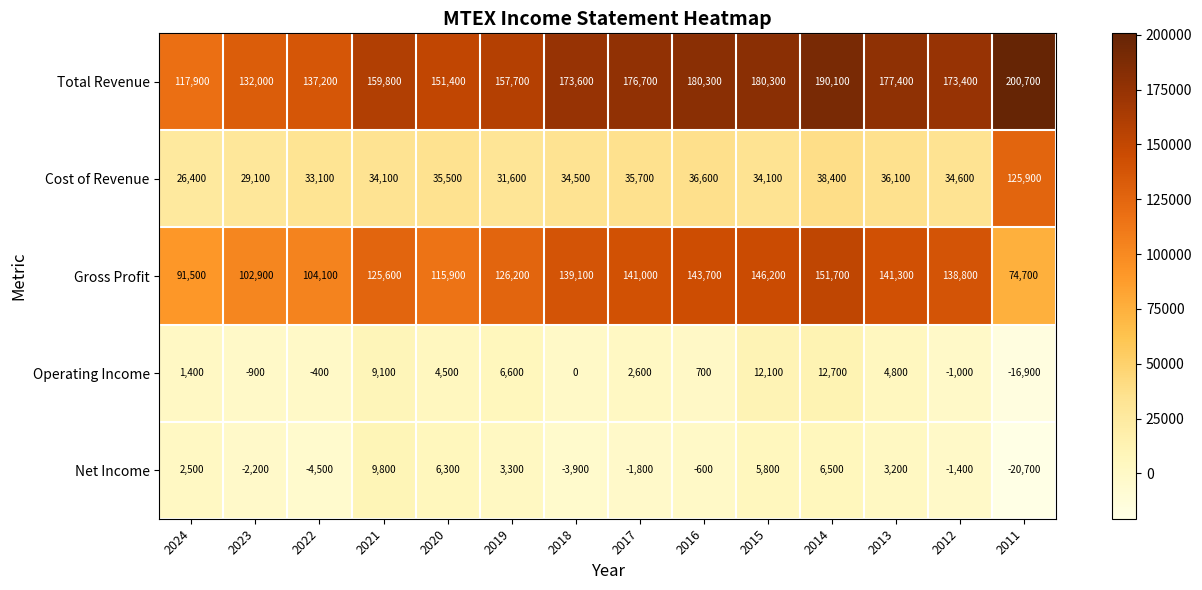

Is it true that Net Income equals 5626 at 2013?

False